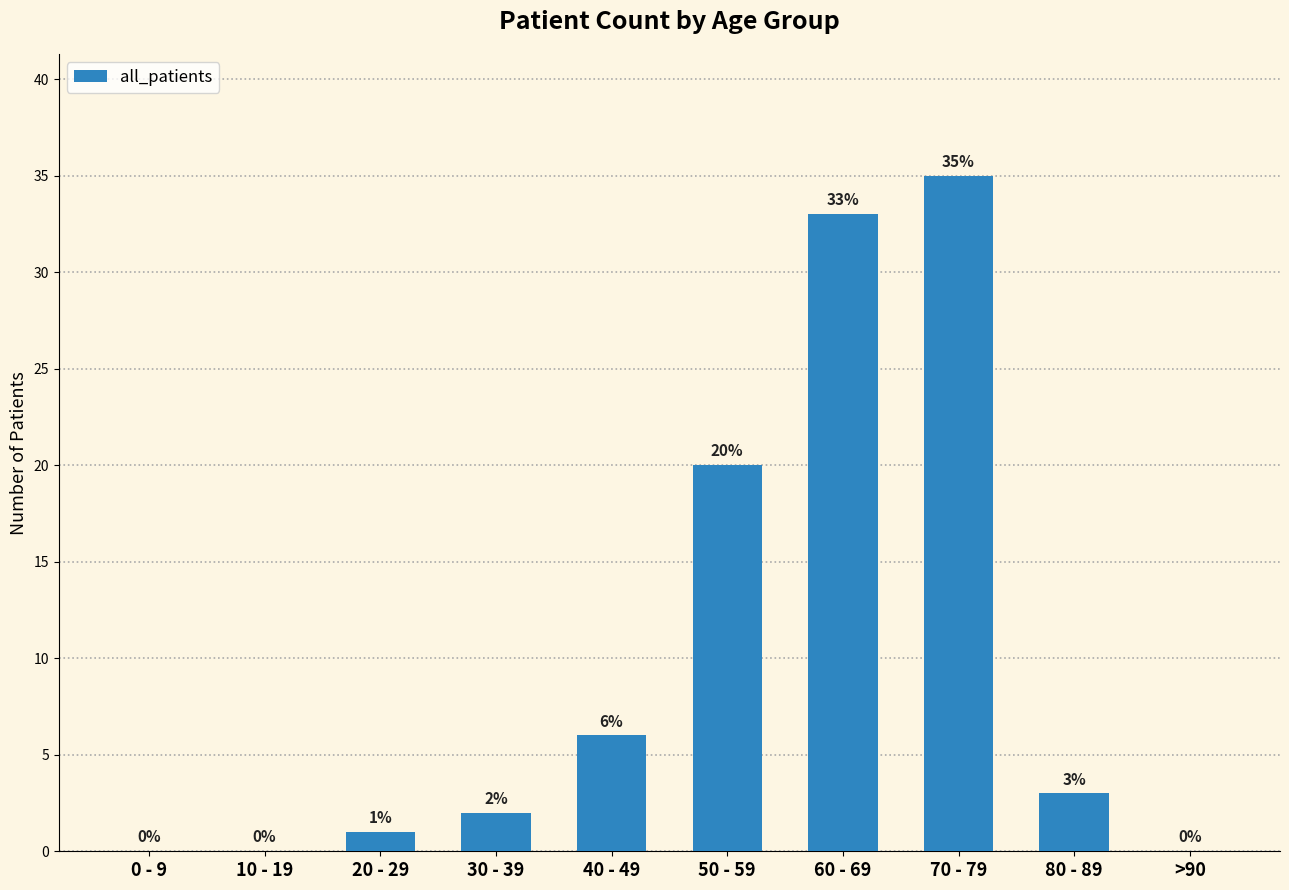

What is the sum of the values at >90 and 80 - 89?

3